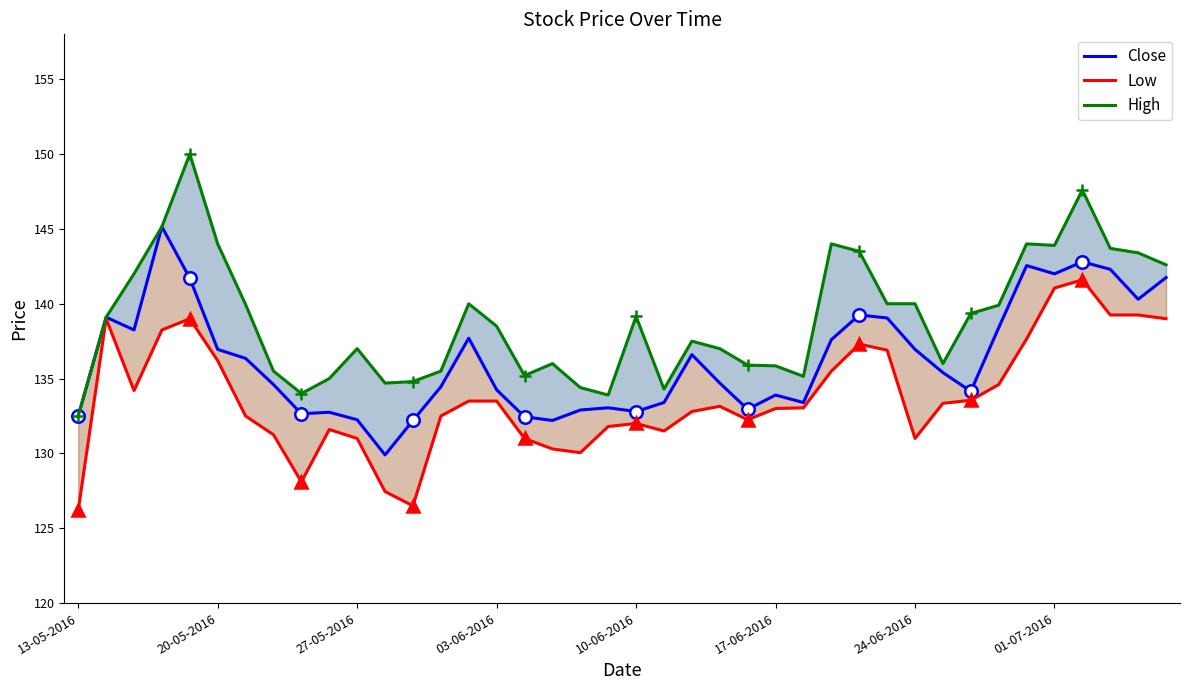

True or false: Low has a value of 132.2 at 24.

True